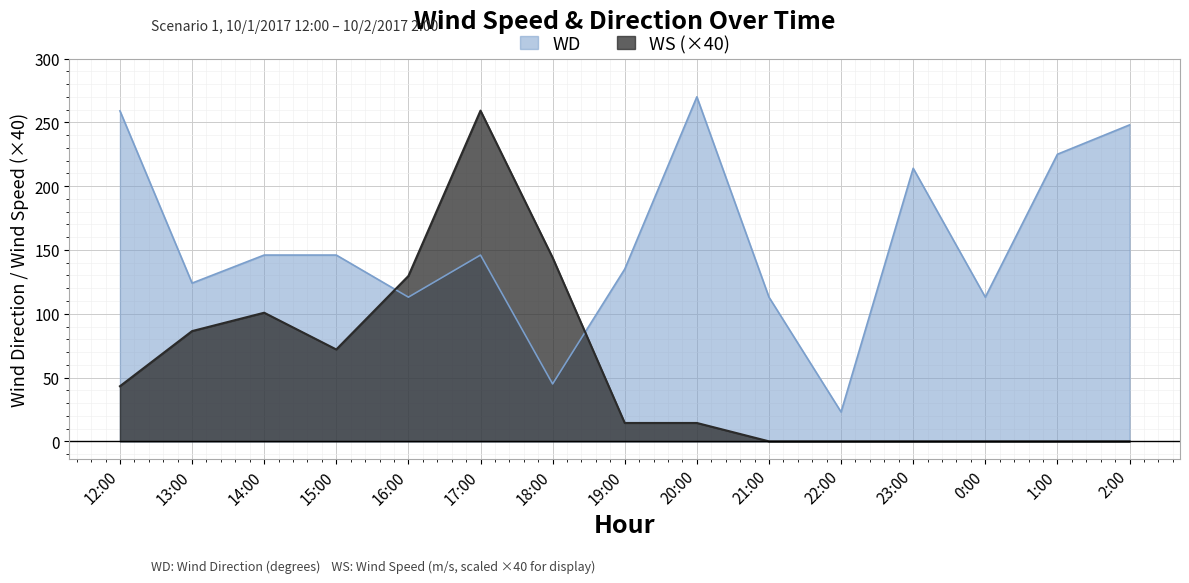

Which series has the widest spread of values?

WS (×40)